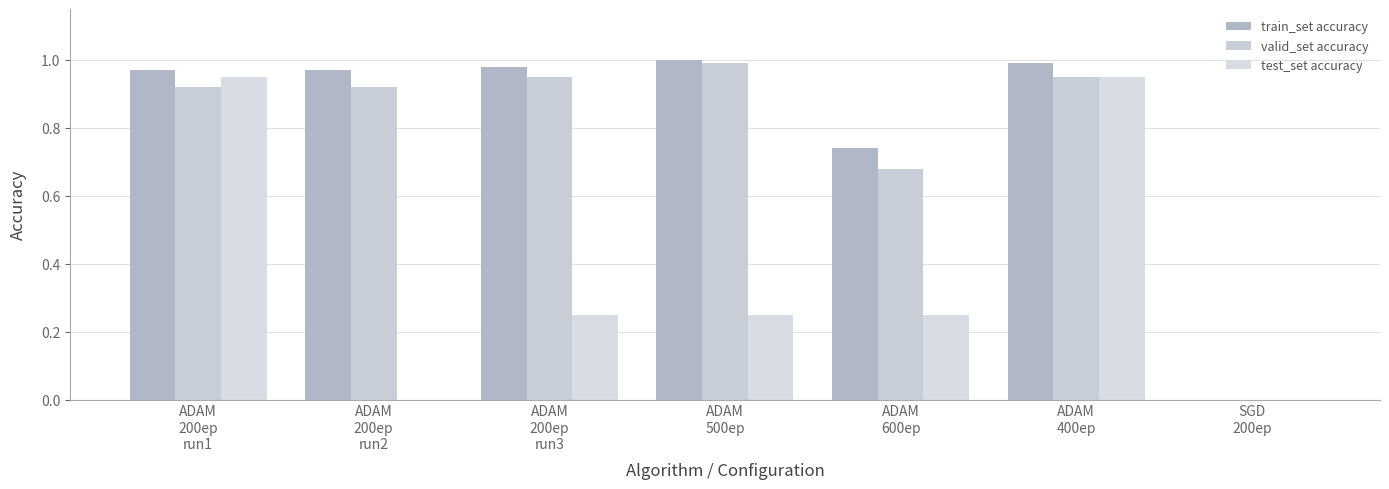

Is the value of valid_set accuracy at SGD
200ep greater than the value of train_set accuracy at ADAM
200ep
run3?

No